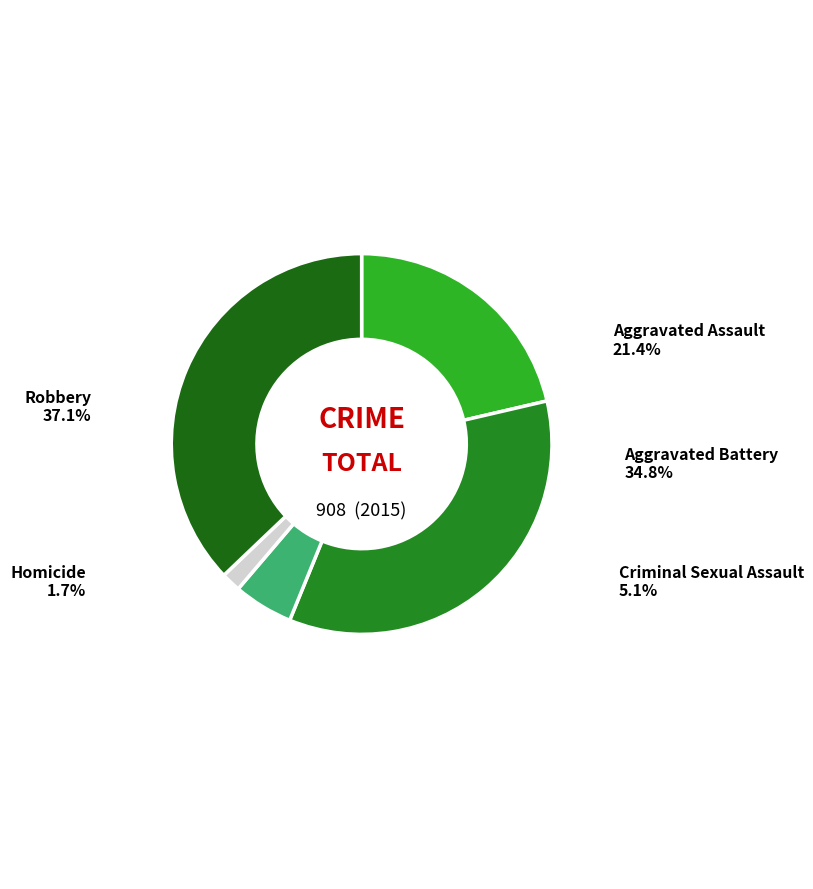

Is Robbery the majority of the pie?

No